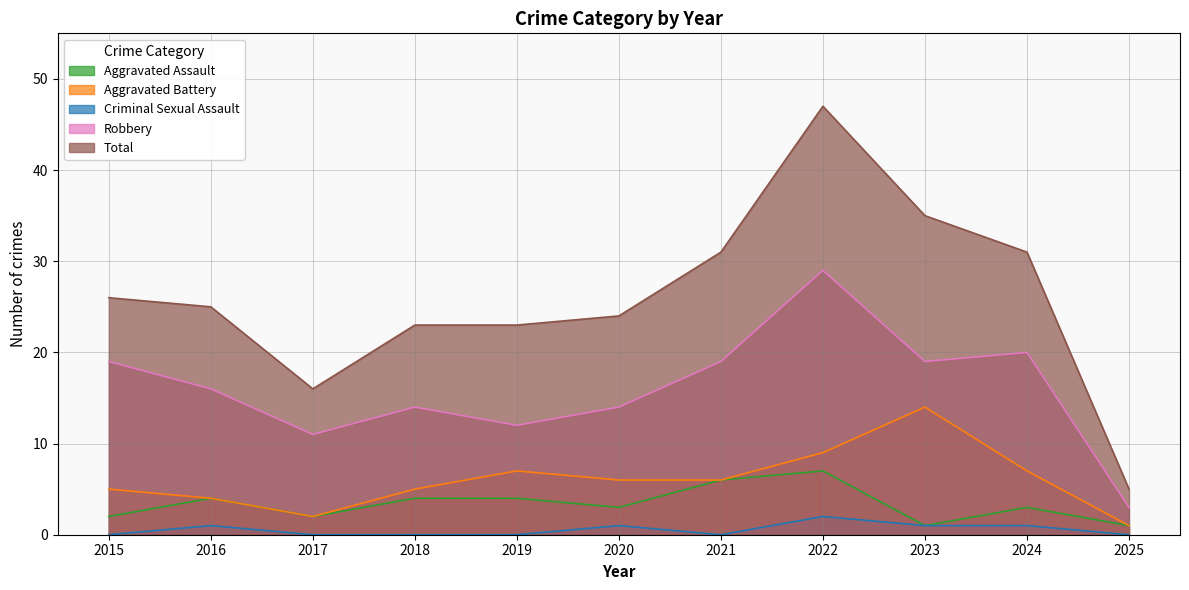

True or false: Criminal Sexual Assault and Robbery cross at least once.

False